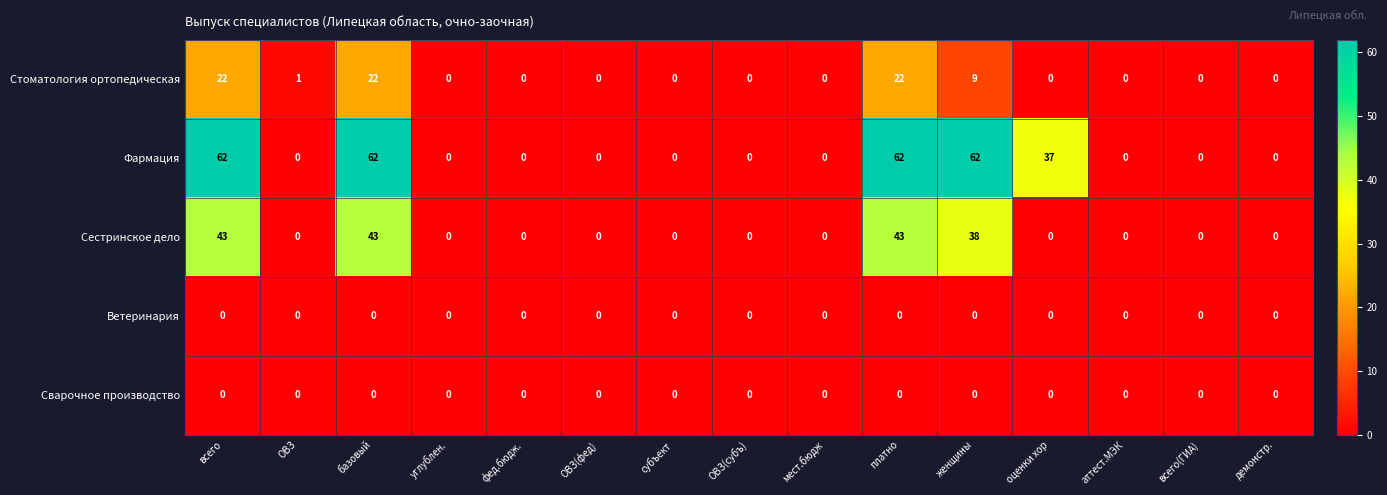

Which series has the largest total across all categories?

Фармация